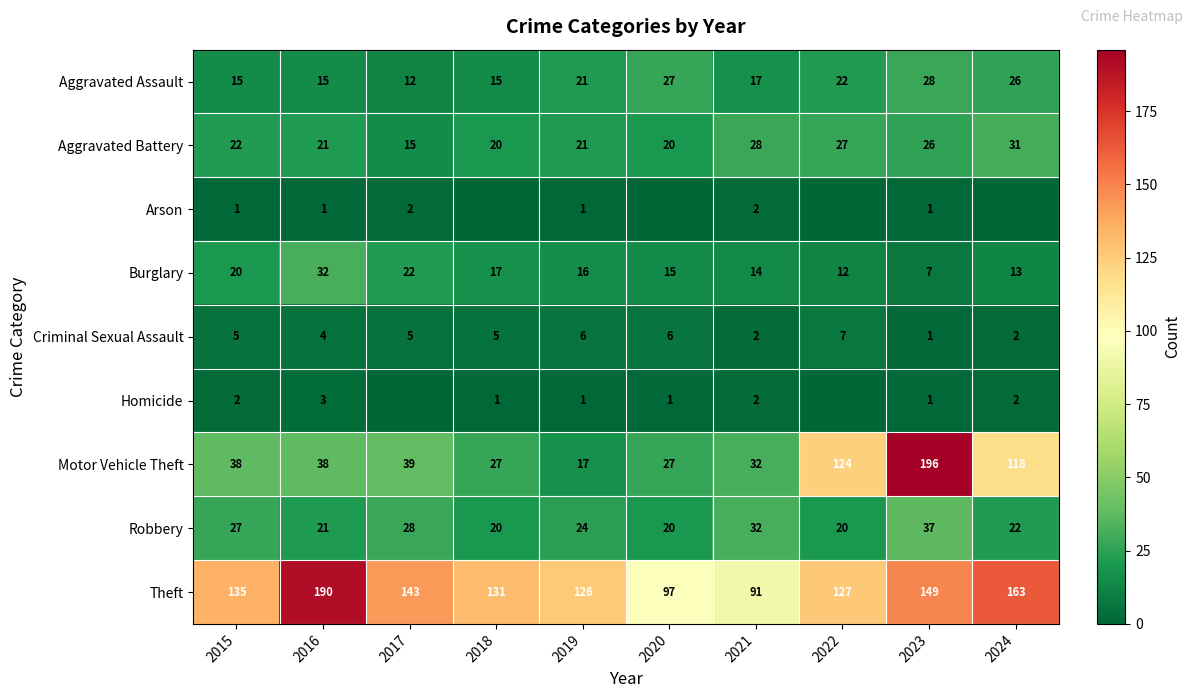

List the labels in order of Burglary value, largest first.

2016, 2017, 2015, 2018, 2019, 2020, 2021, 2024, 2022, 2023